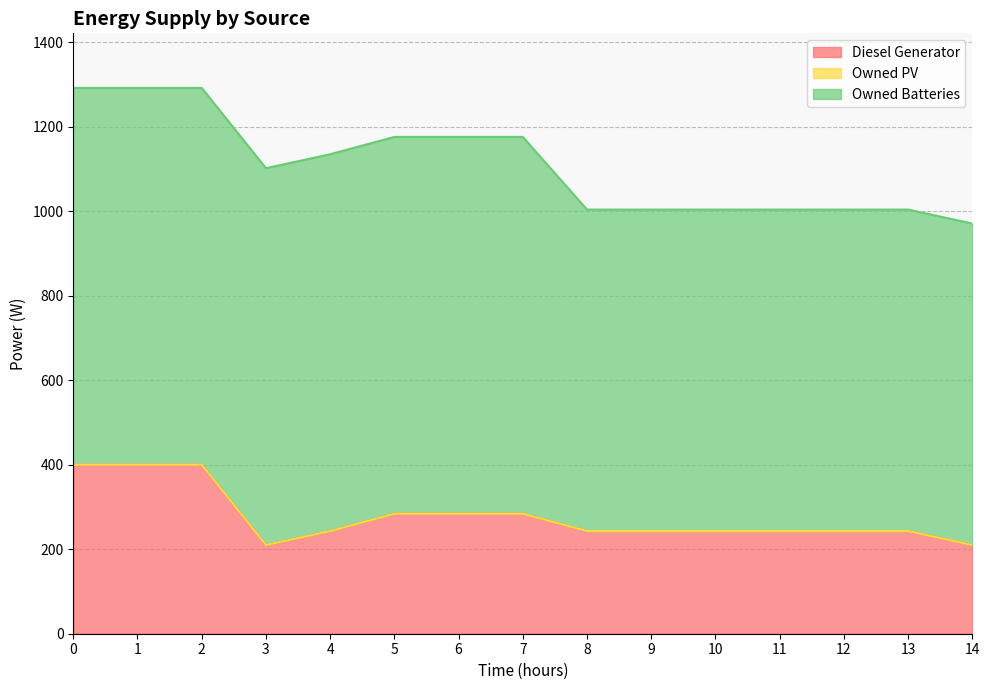

Between 2 and 12, which series saw the biggest shift?

Diesel Generator